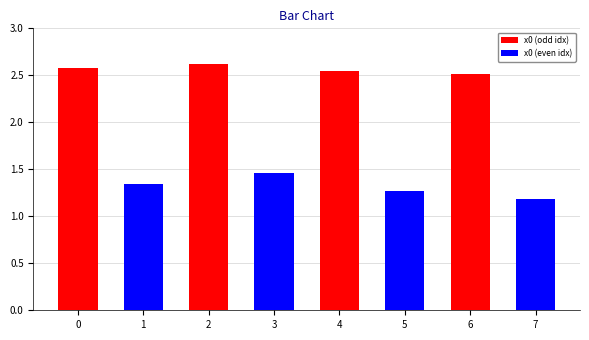

What is the greatest value displayed?

2.6